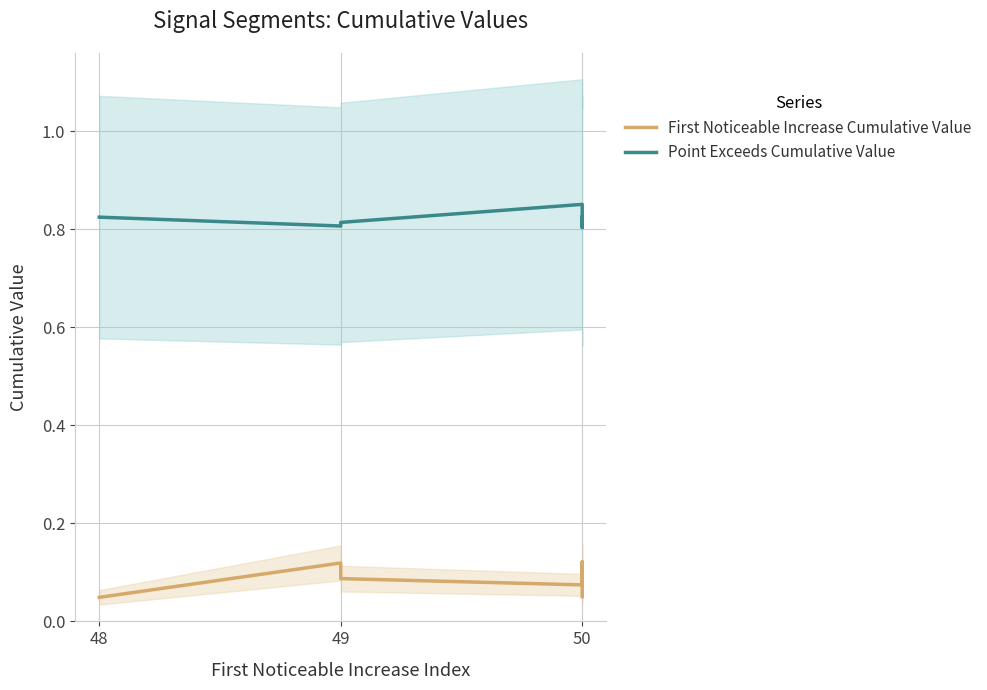

At which category does First Noticeable Increase Cumulative Value reach its first local peak?

49